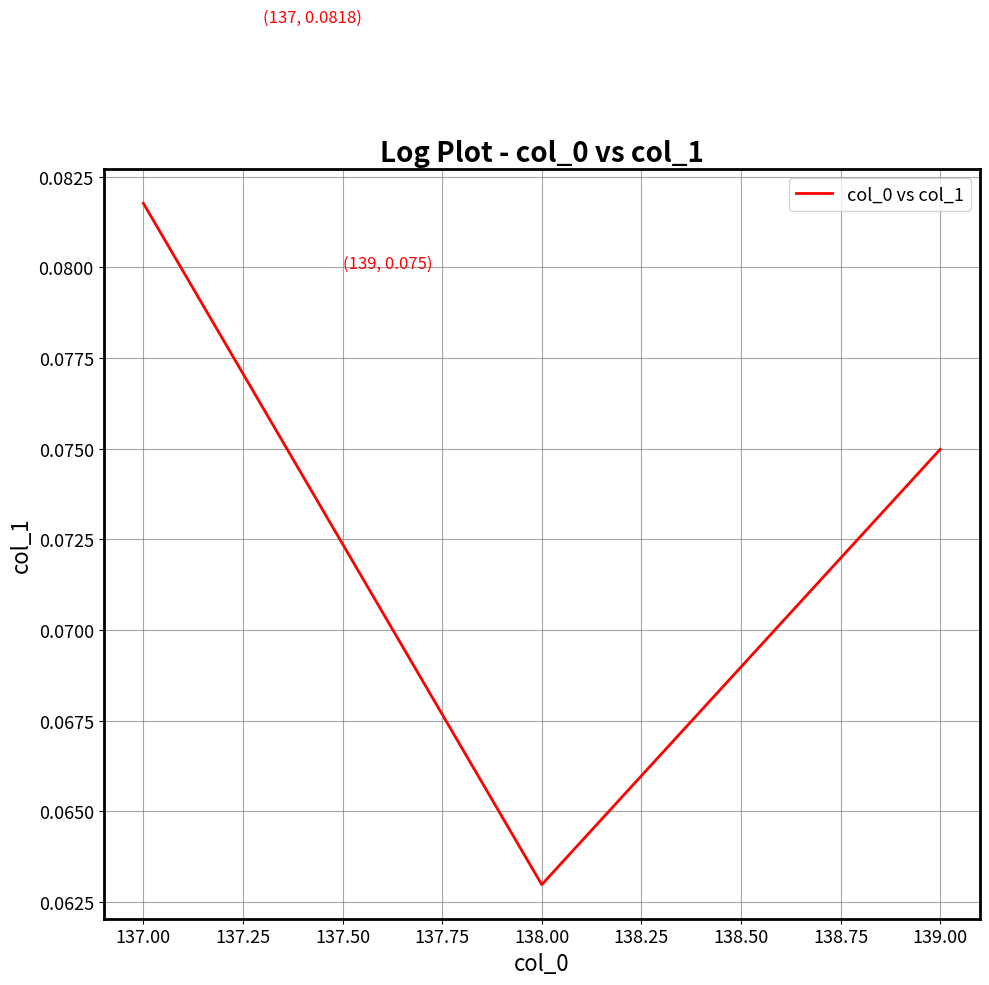

Is it true that the value at 139.00 is 0.0?

False